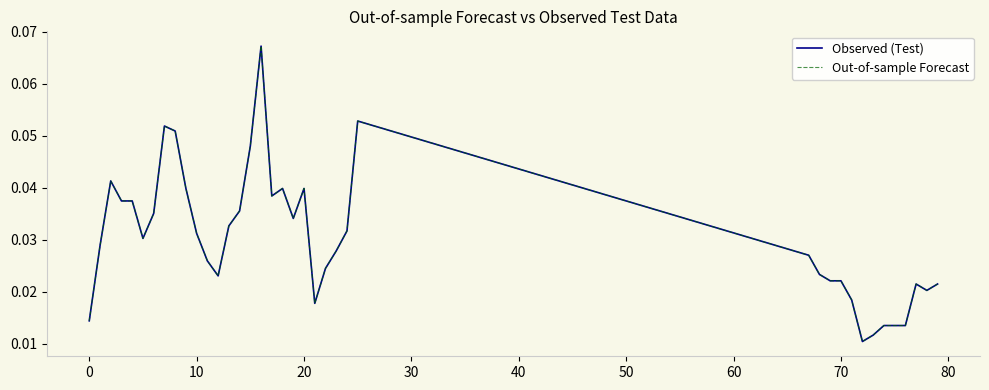

Does the chart display data point markers on the line(s)?

No